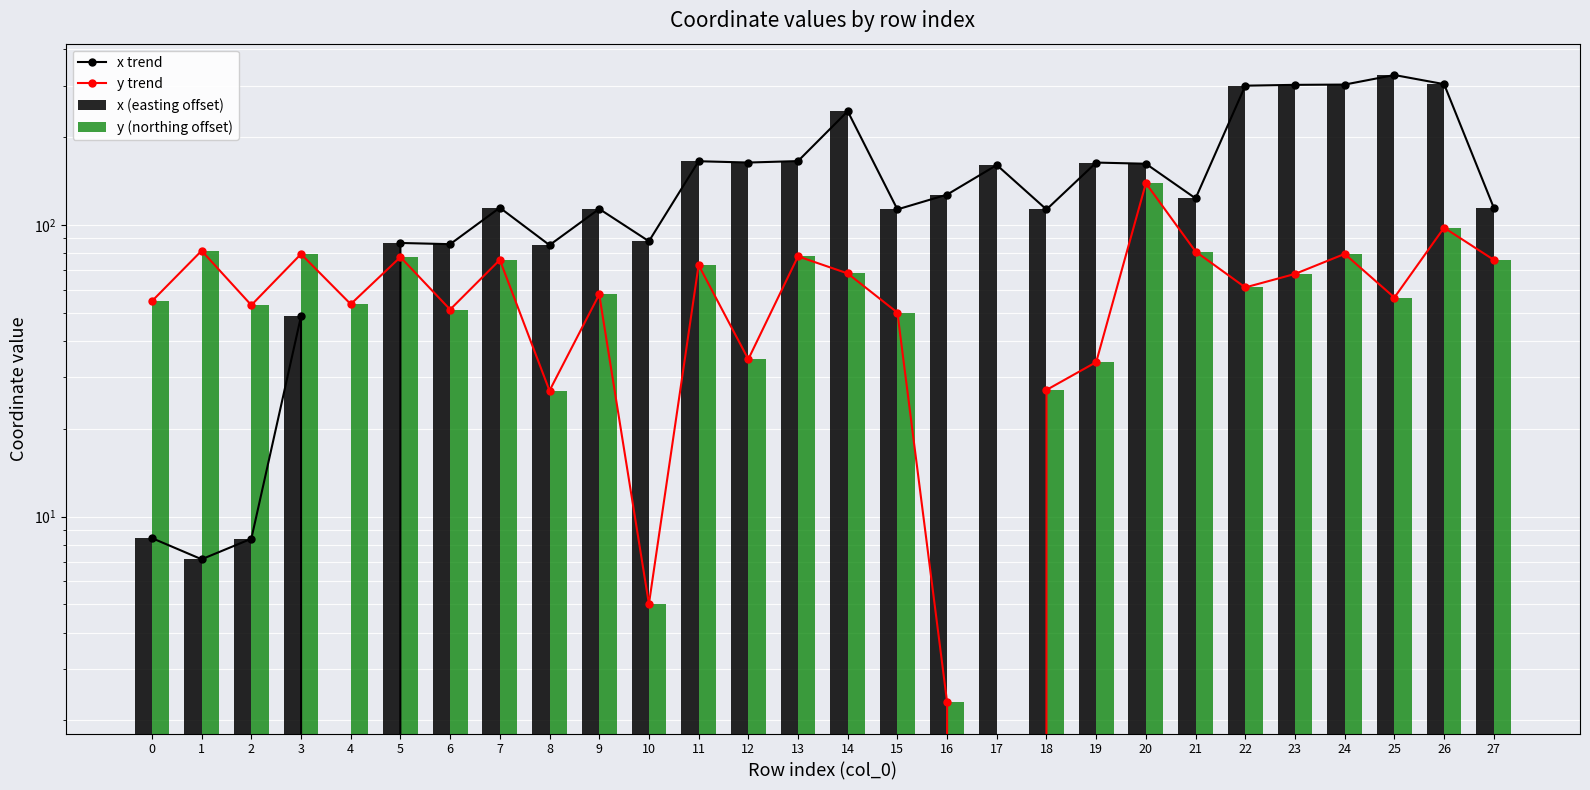

At which label does y (northing offset) reach its peak?

20